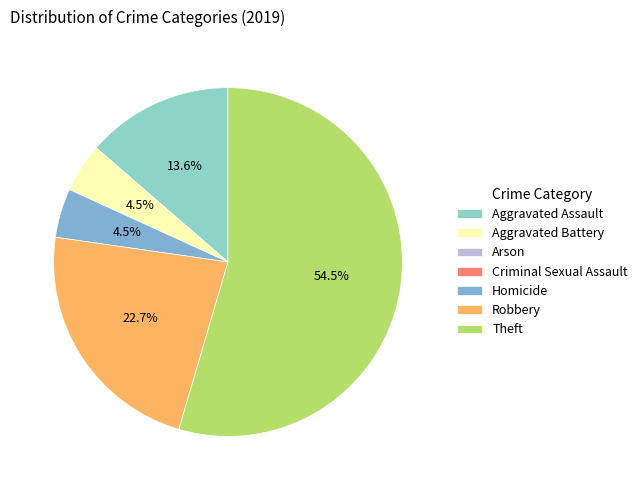

Rank the categories by value from lowest to highest.

Arson, Criminal Sexual Assault, Aggravated Battery, Homicide, Aggravated Assault, Robbery, Theft